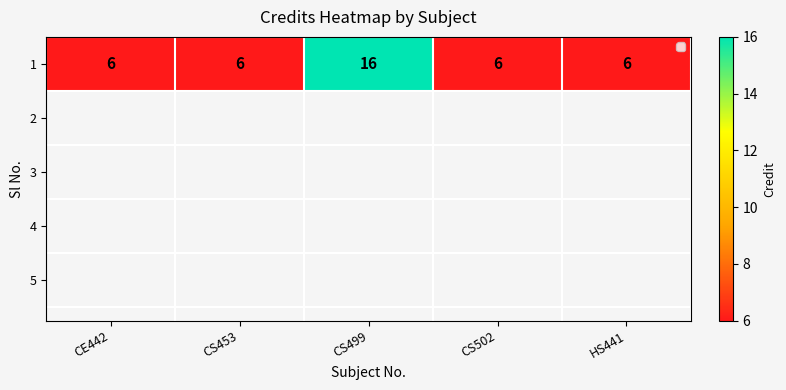

At which category does the chart reach its minimum across all series?

CE442